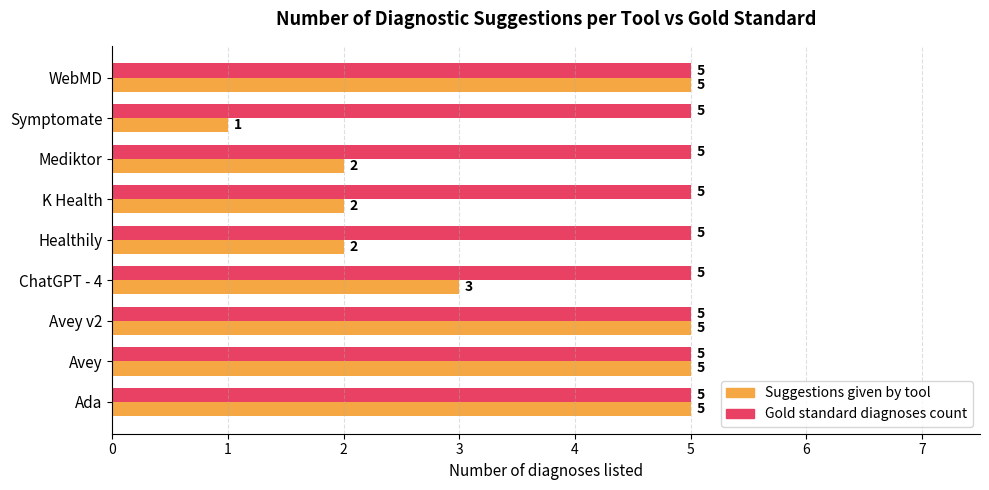

The Suggestions given by tool series shows 1 at Mediktor. True or false?

False